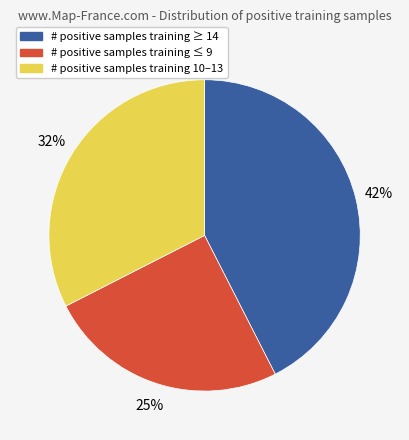

Is there a majority slice in this chart?

No